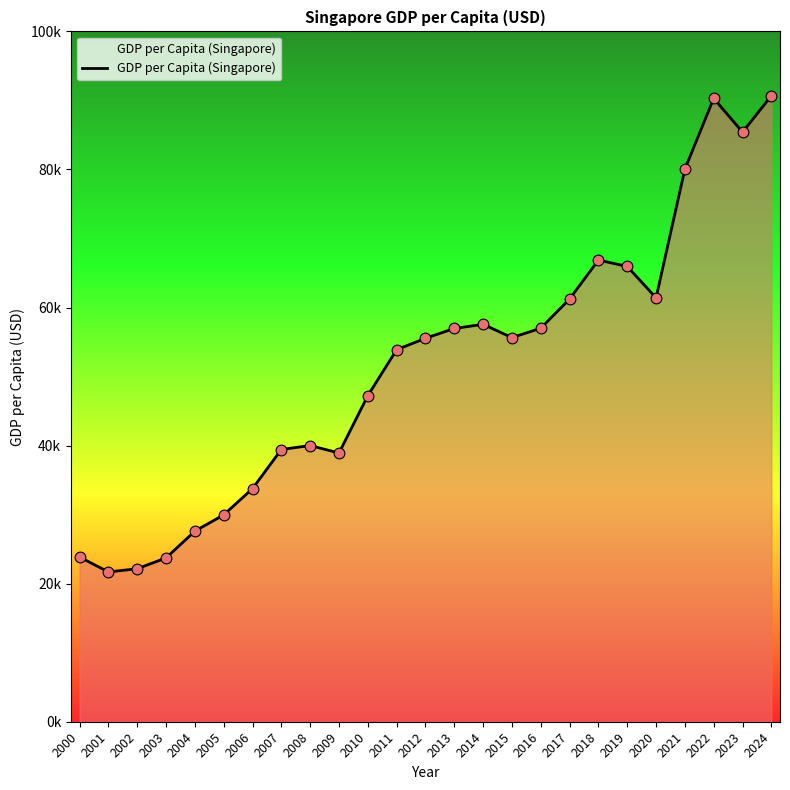

Approximately how many times larger is the value at 2012 compared to 2008?

1.4